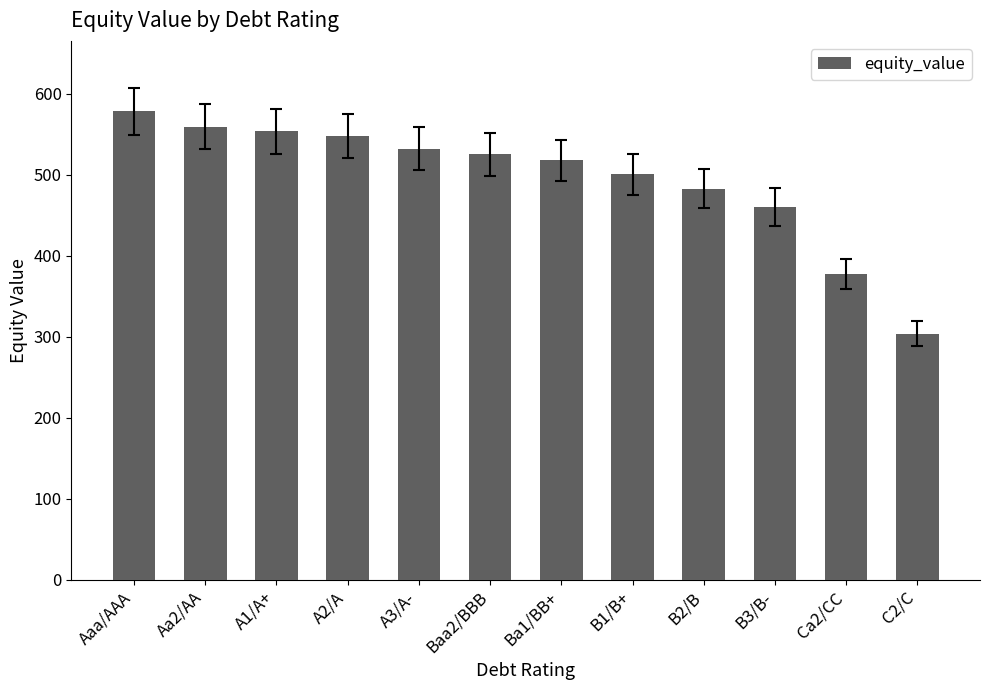

Approximately how many times larger is the value at Ca2/CC compared to A2/A?

0.7